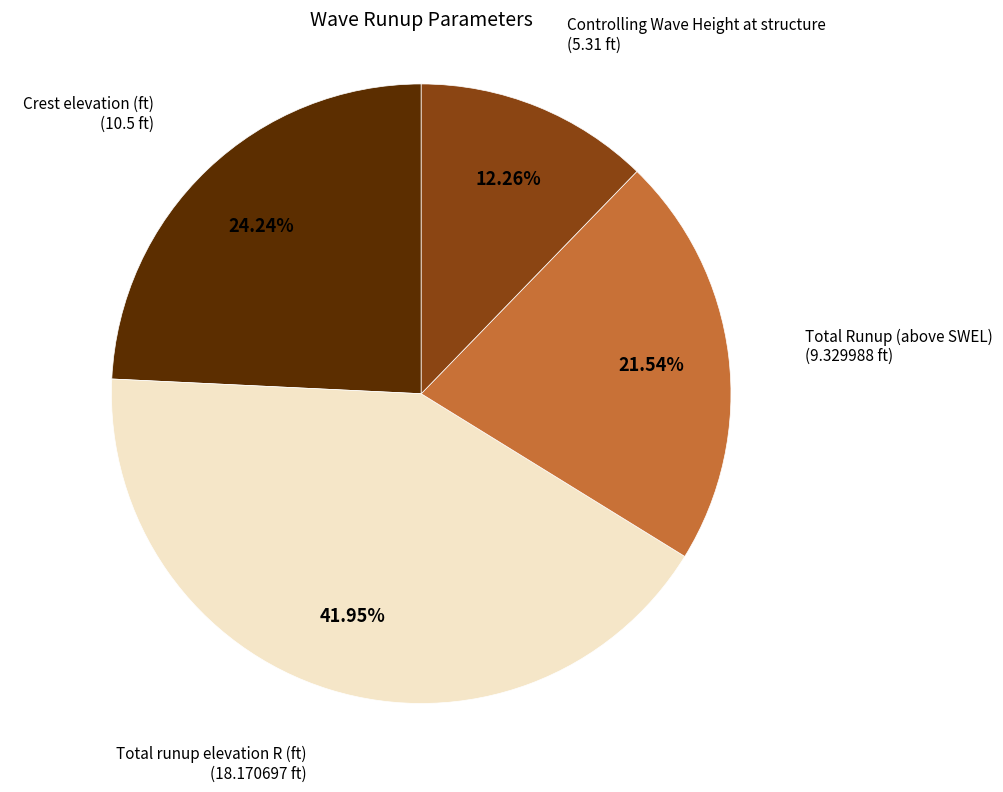

How many slices are in this pie chart?

4